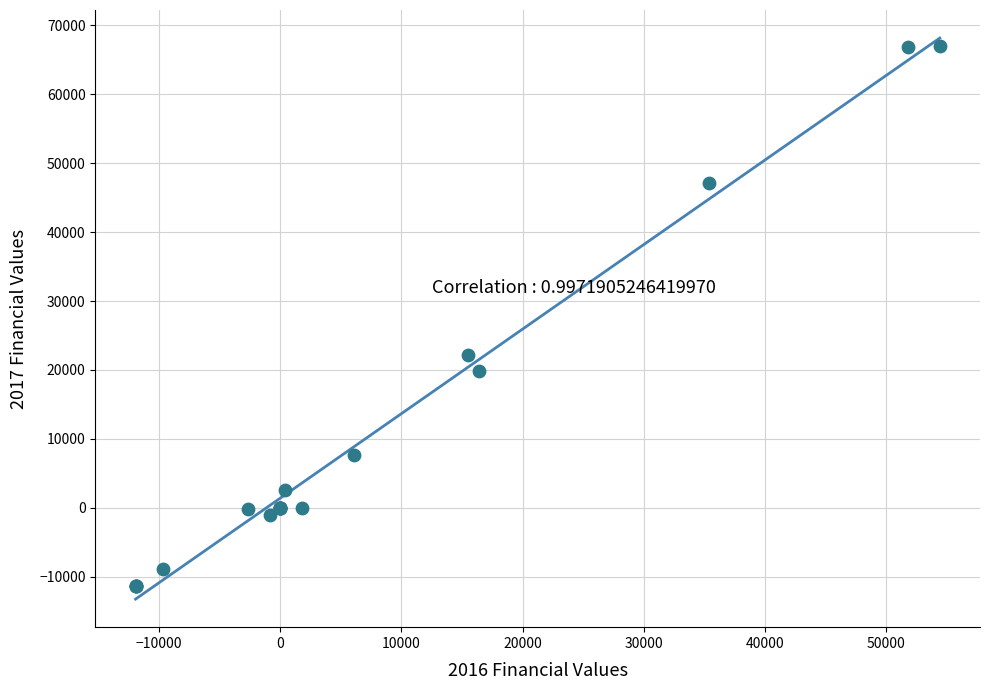

What Y value in the scatter plot is closest to 27800?

22100